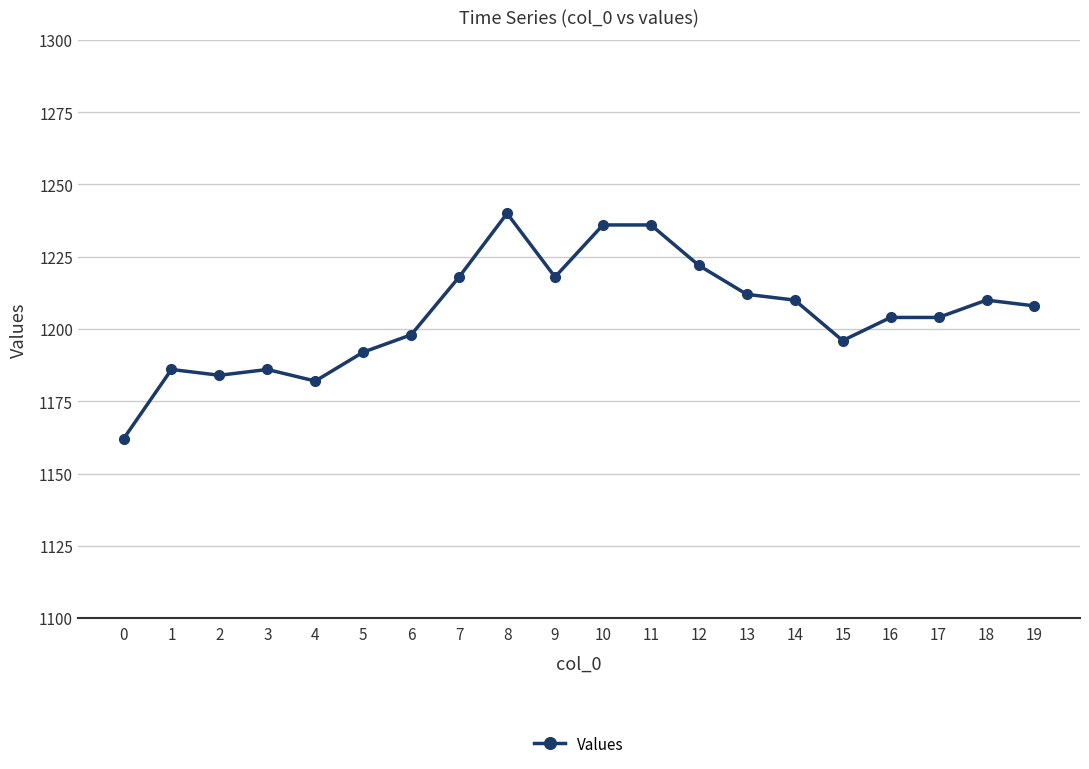

What is the value of the 10th point from the left?

1218